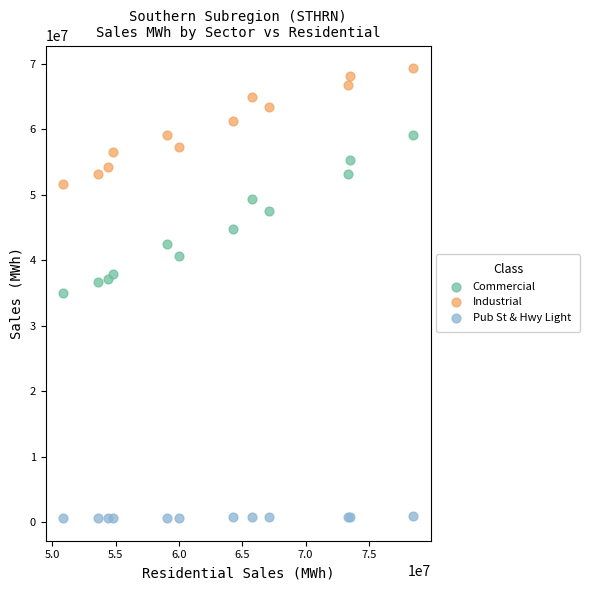

What are all the series names shown in the legend?

Commercial, Industrial, Pub St & Hwy Light